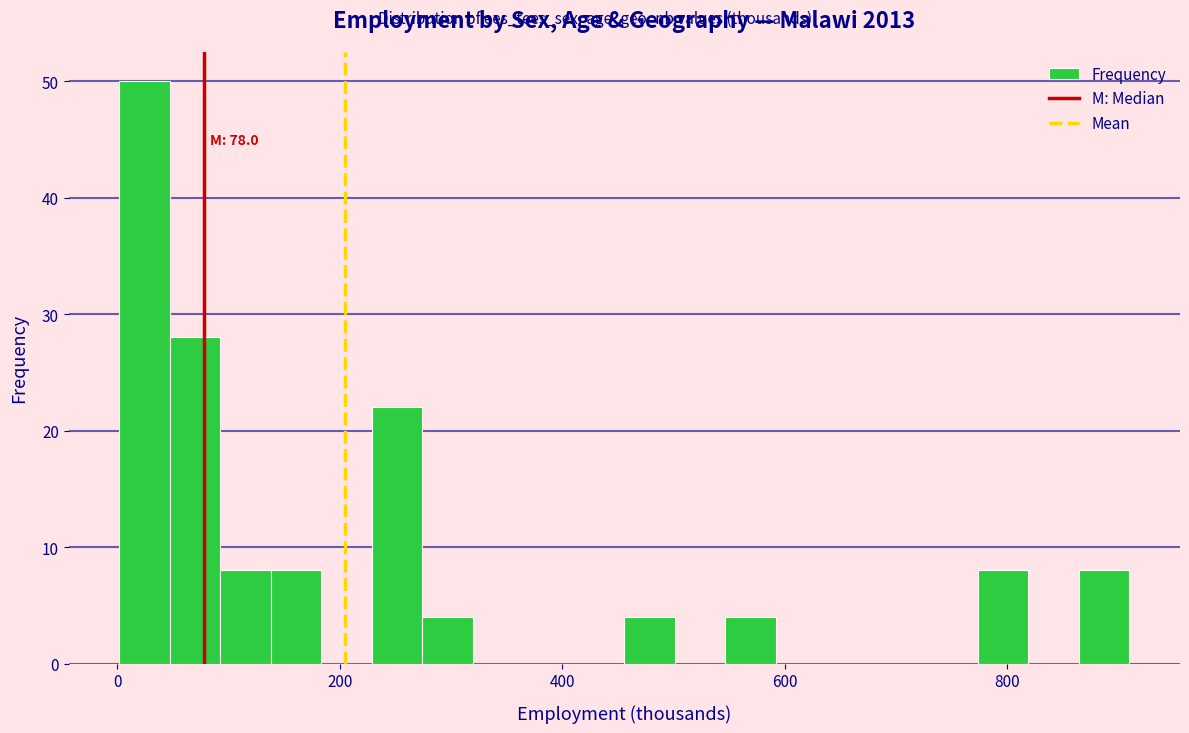

Around what value on the x-axis is the tallest bar? Give the approximate position of its centre, as read against the axis.

20